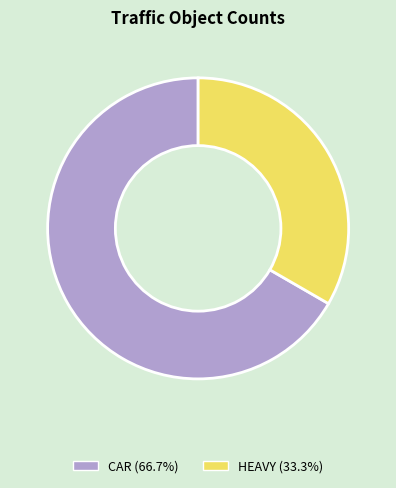

Is there any slice that represents more than half of the pie?

Yes